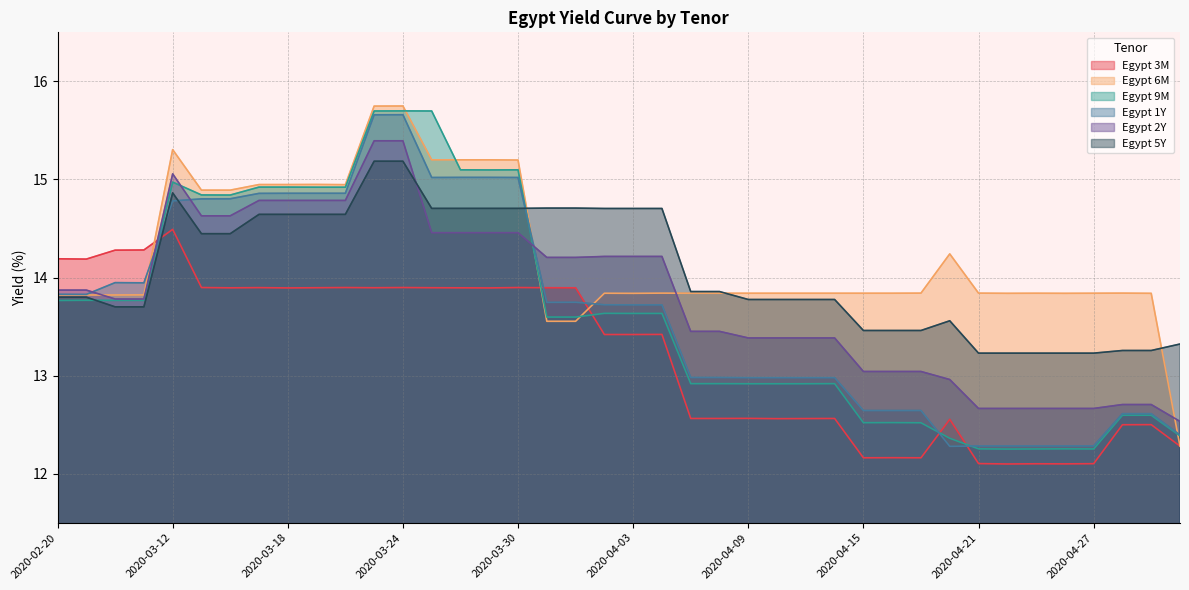

What are all the series names shown in the legend?

Egypt 3M, Egypt 6M, Egypt 9M, Egypt 1Y, Egypt 2Y, Egypt 5Y